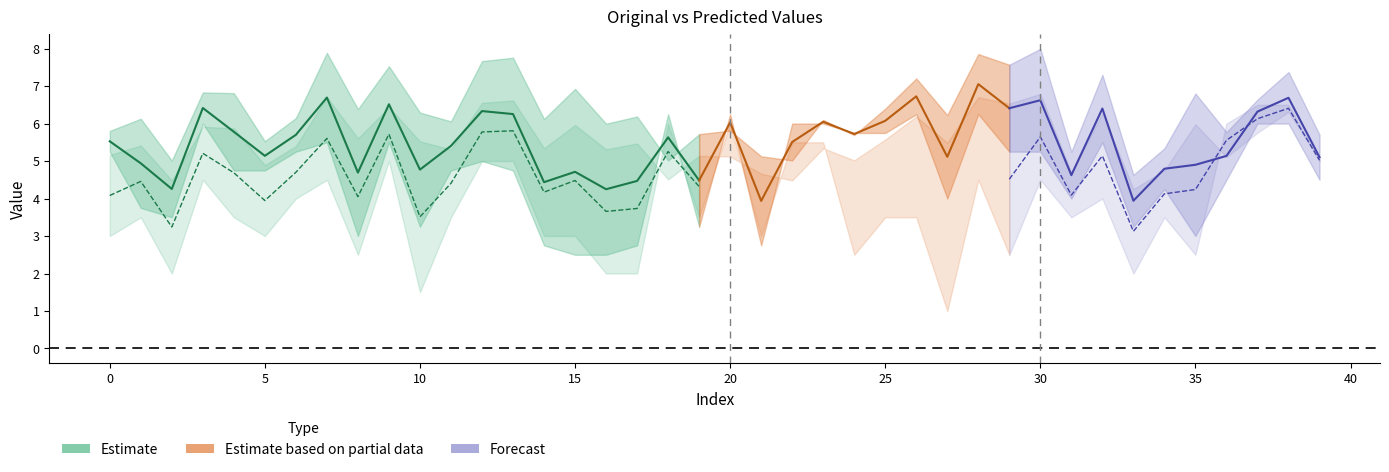

At which label is Original_PQ closest to 4?

27